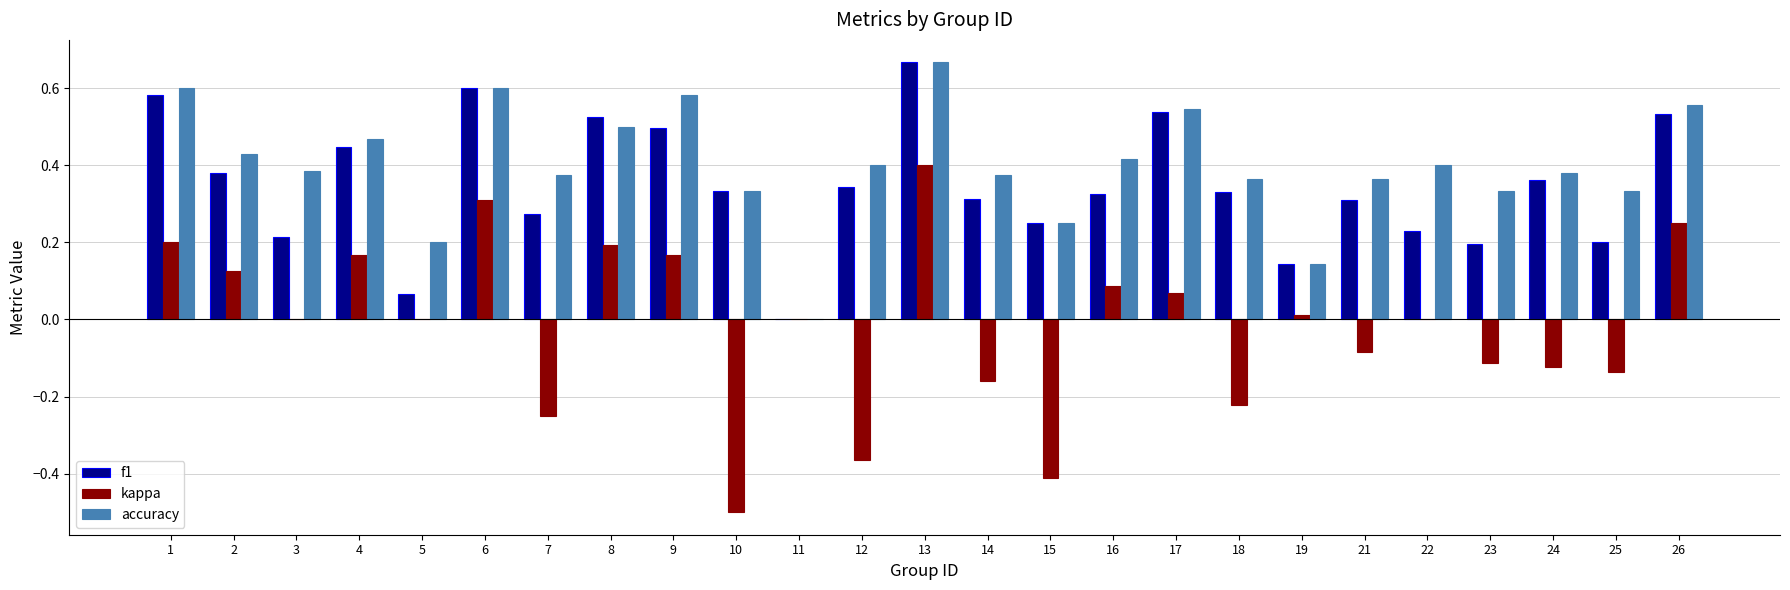

What are all the series names shown in the legend?

f1, kappa, accuracy